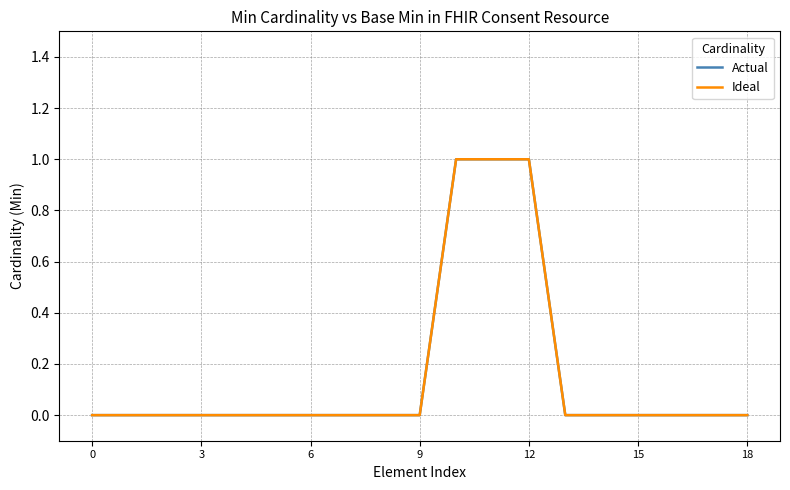

True or false: Ideal and Actual intersect in this chart.

False